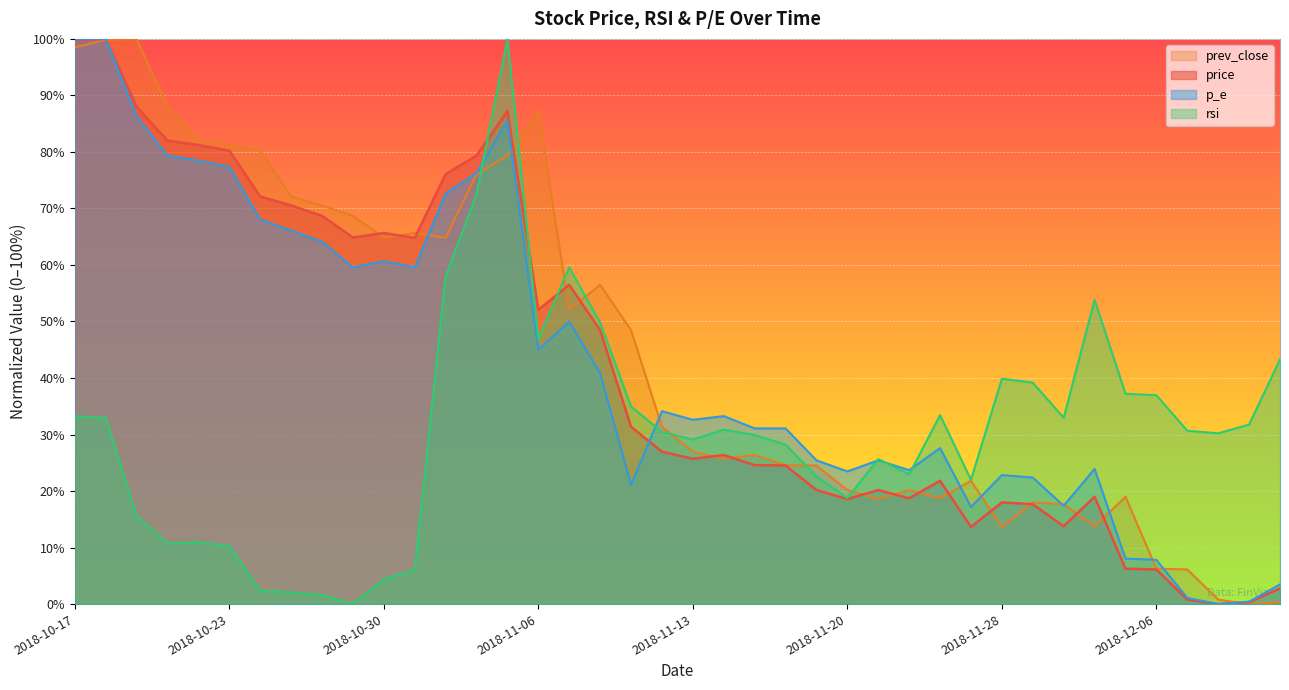

Which series has the widest spread of values?

price